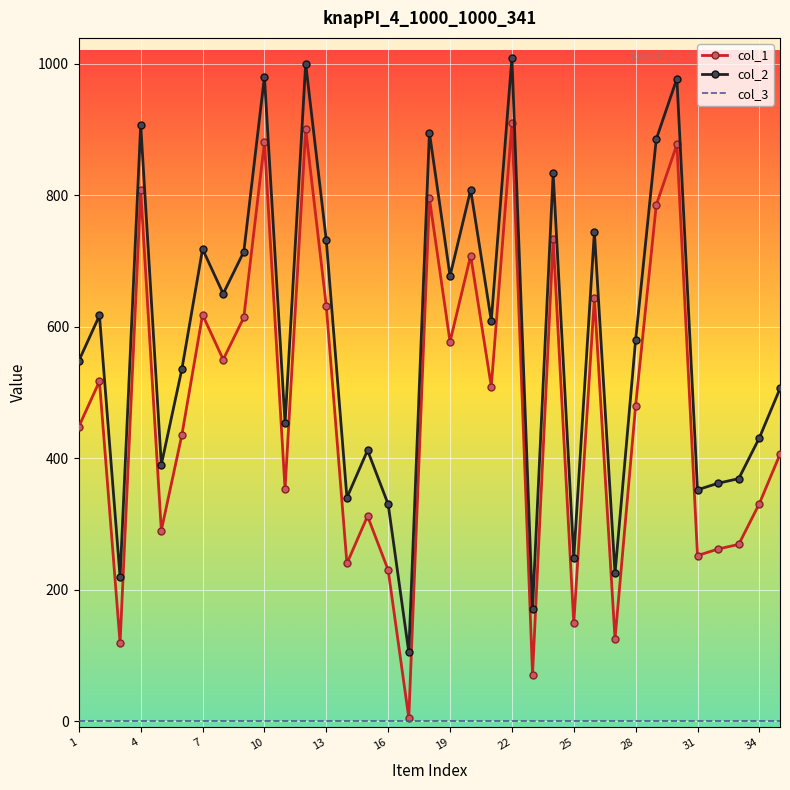

What is the greatest value displayed?

1009